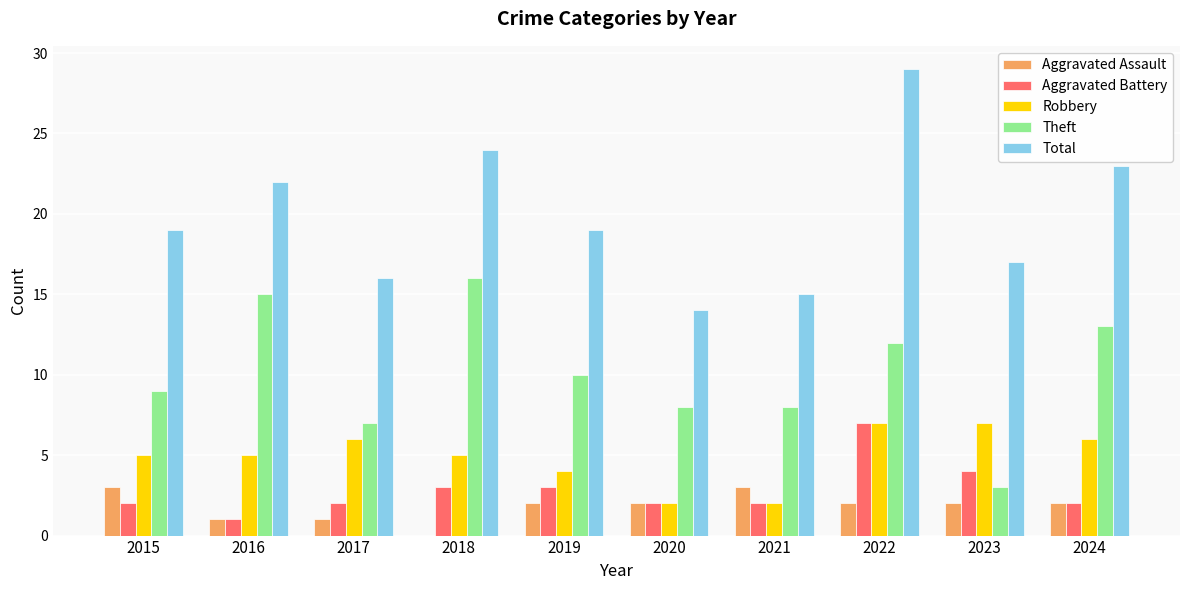

The value of Aggravated Assault at 2018 is -1. True or false?

False